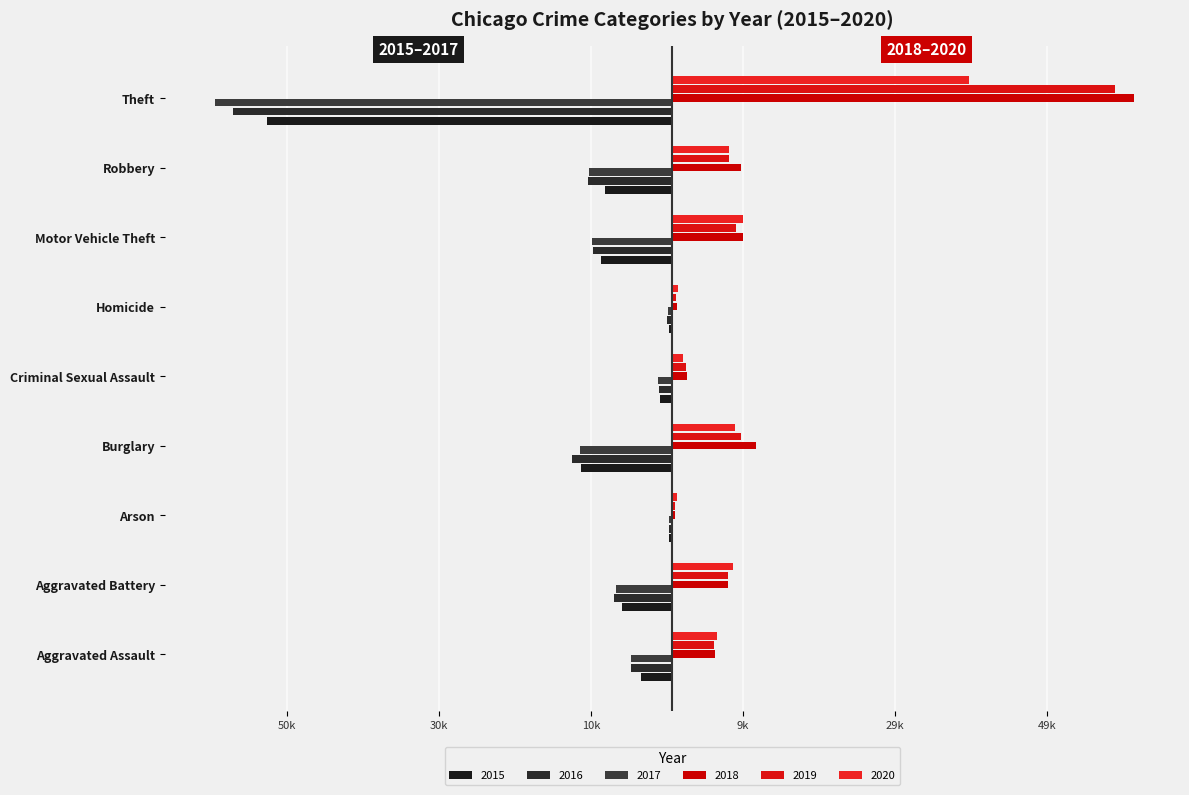

The 2017 series shows -25947 at Theft. True or false?

False